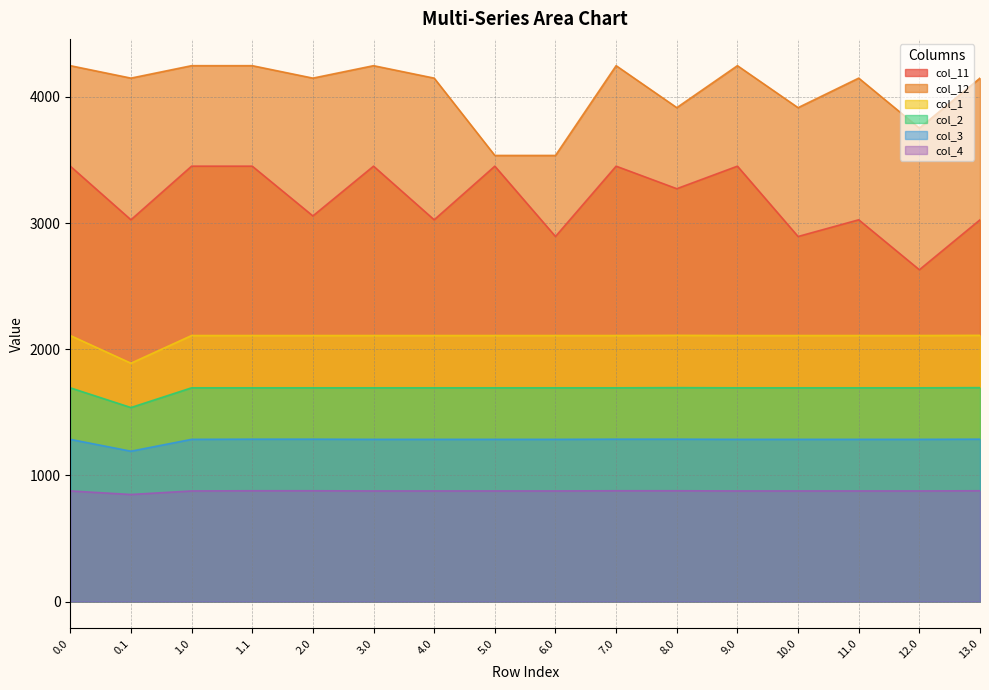

How many data points does each series have?

16